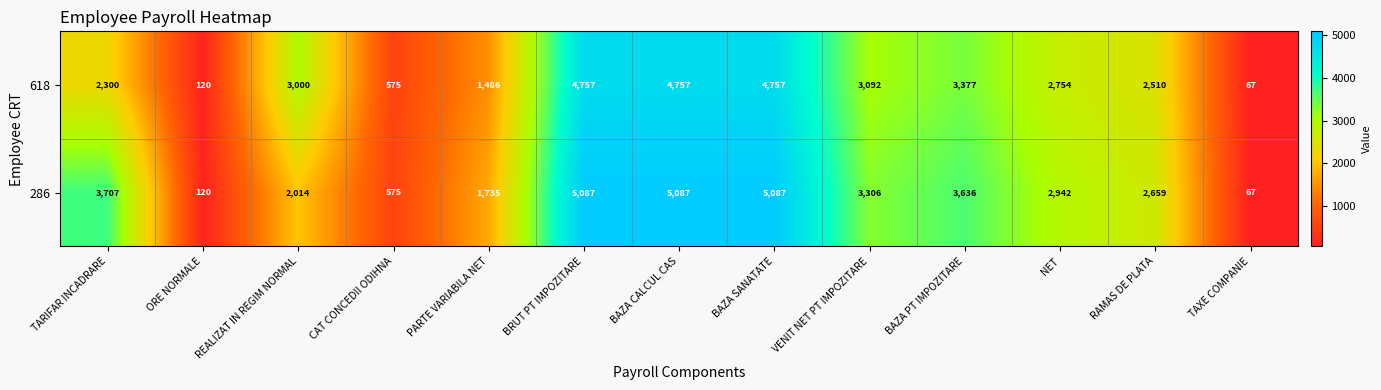

True or false: 286 has a value of 7197 at BAZA CALCUL CAS.

False